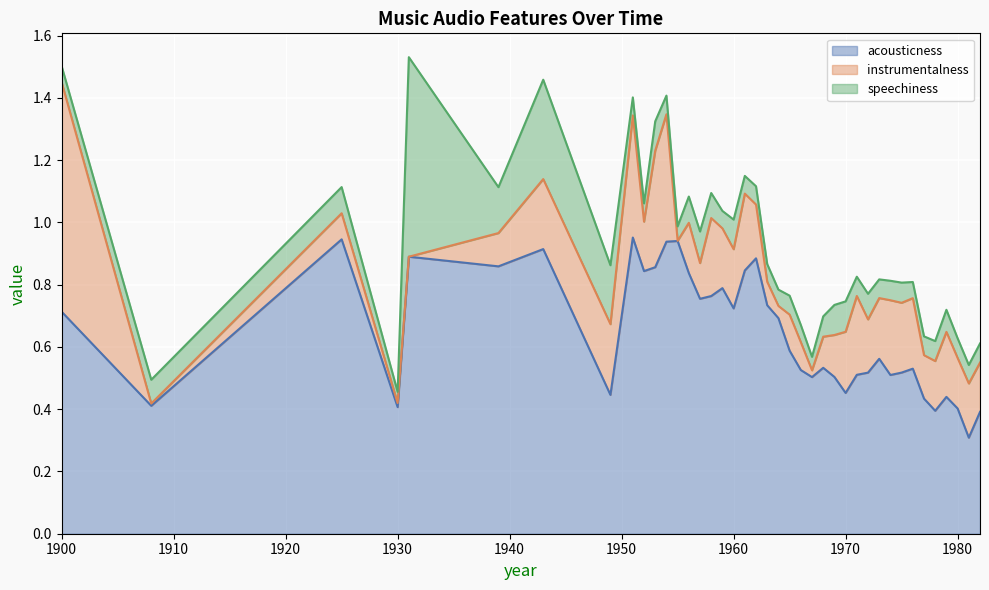

Which has a higher value, 1959 or 1931?

1931